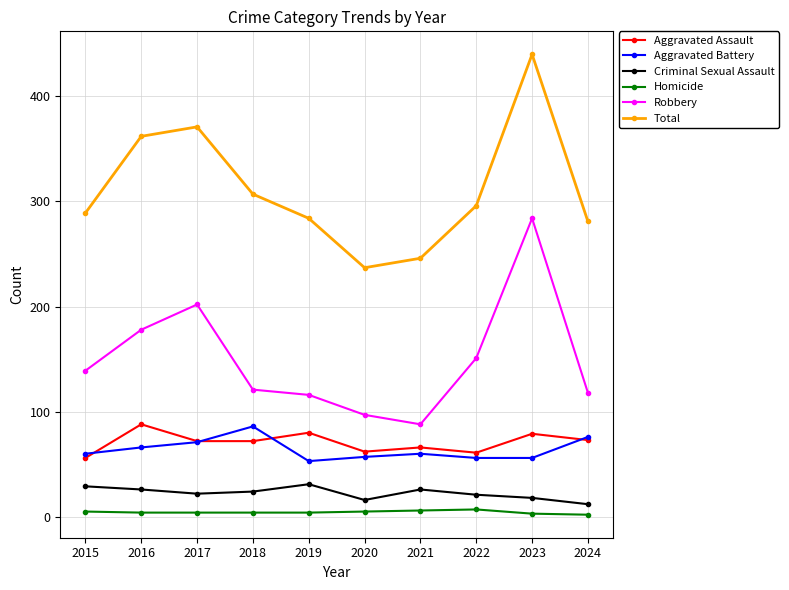

What value does the Criminal Sexual Assault series have at 2021?

26